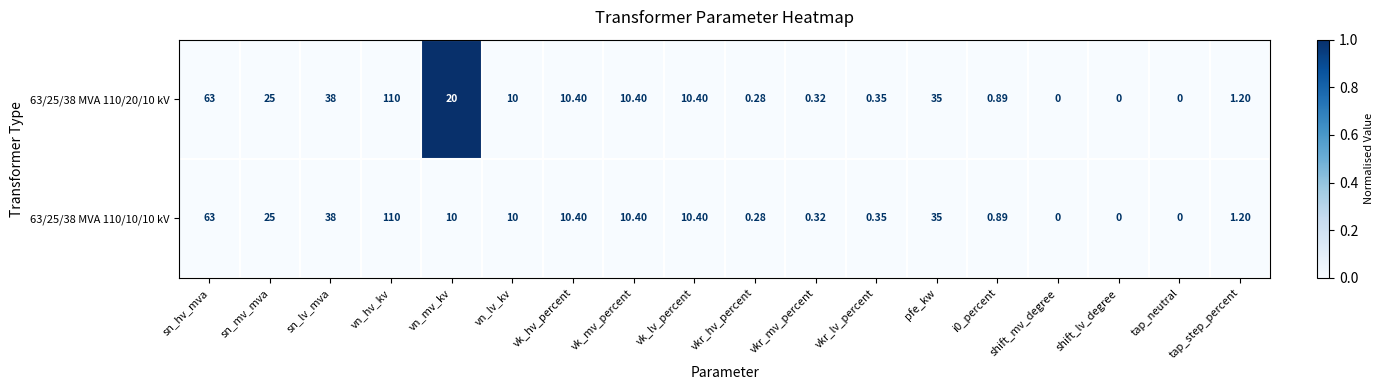

What is the difference between the highest and lowest values at vn_mv_kv?

10.0